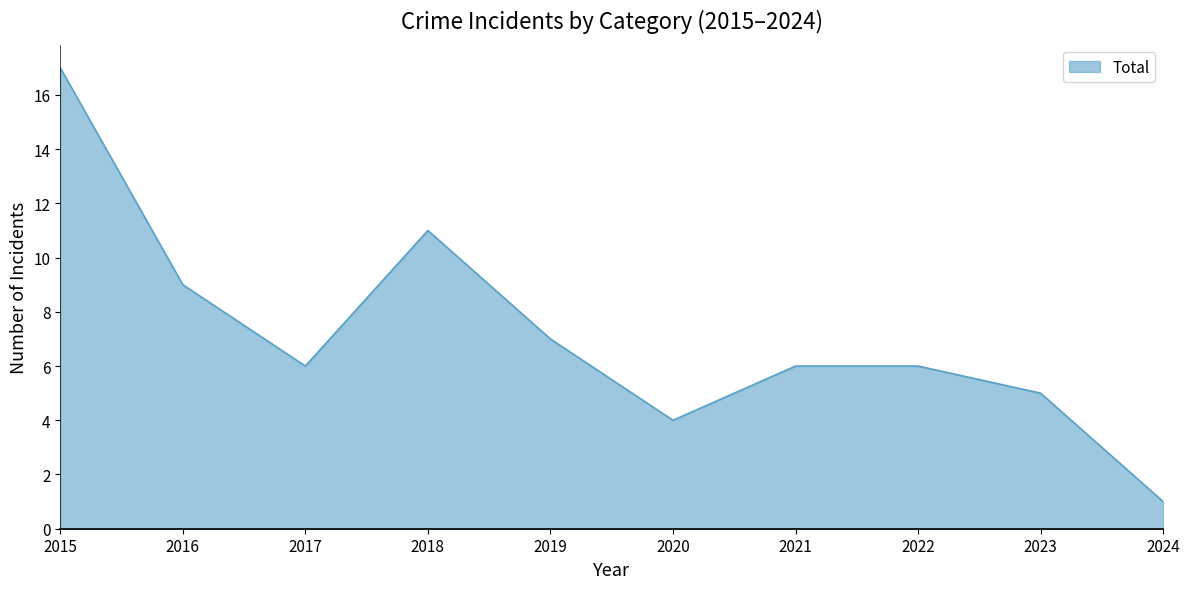

What is the approximate value at 2023?

5